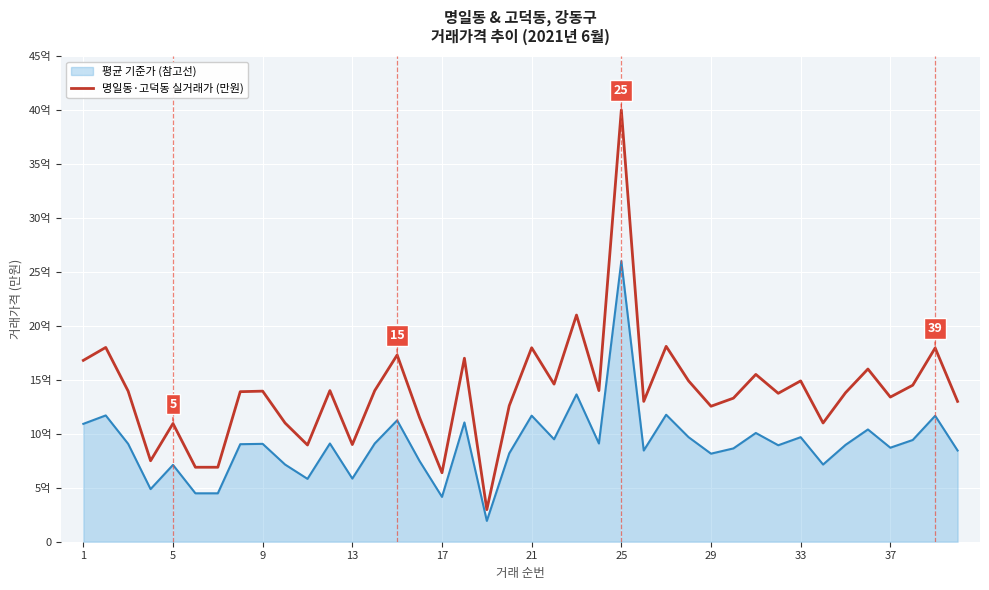

Does the chart display data point markers on the line(s)?

No